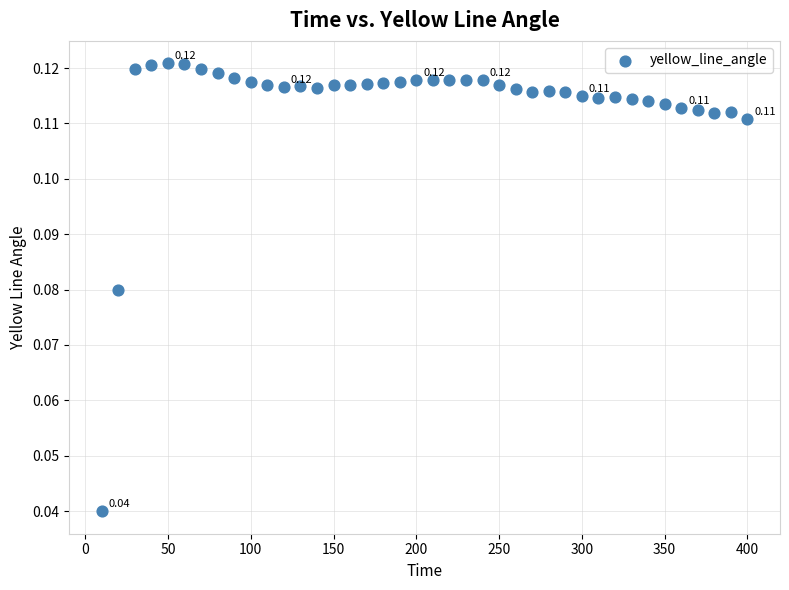

What is the range of X values (max minus min)?

390.0